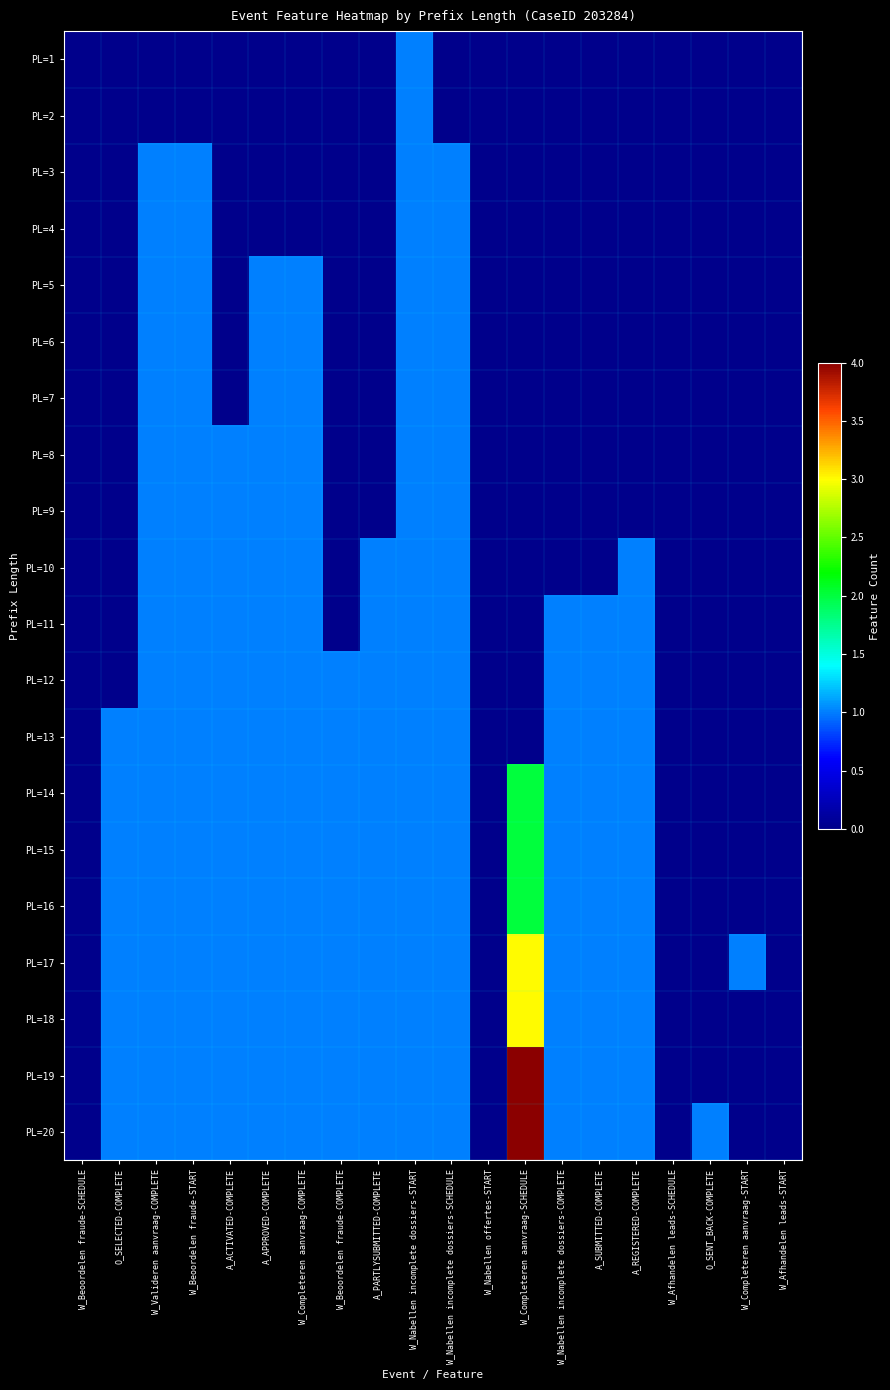

Reading right to left, transcribe all the data shown in this chart.

PL=1: W_Afhandelen leads-START=0	W_Completeren aanvraag-START=0	O_SENT_BACK-COMPLETE=0	W_Afhandelen leads-SCHEDULE=0	A_REGISTERED-COMPLETE=0	A_SUBMITTED-COMPLETE=0	W_Nabellen incomplete dossiers-COMPLETE=0	W_Completeren aanvraag-SCHEDULE=0	W_Nabellen offertes-START=0	W_Nabellen incomplete dossiers-SCHEDULE=0	W_Nabellen incomplete dossiers-START=1	A_PARTLYSUBMITTED-COMPLETE=0	W_Beoordelen fraude-COMPLETE=0	W_Completeren aanvraag-COMPLETE=0	A_APPROVED-COMPLETE=0	A_ACTIVATED-COMPLETE=0	W_Beoordelen fraude-START=0	W_Valideren aanvraag-COMPLETE=0	O_SELECTED-COMPLETE=0	W_Beoordelen fraude-SCHEDULE=0
PL=2: W_Afhandelen leads-START=0	W_Completeren aanvraag-START=0	O_SENT_BACK-COMPLETE=0	W_Afhandelen leads-SCHEDULE=0	A_REGISTERED-COMPLETE=0	A_SUBMITTED-COMPLETE=0	W_Nabellen incomplete dossiers-COMPLETE=0	W_Completeren aanvraag-SCHEDULE=0	W_Nabellen offertes-START=0	W_Nabellen incomplete dossiers-SCHEDULE=0	W_Nabellen incomplete dossiers-START=1	A_PARTLYSUBMITTED-COMPLETE=0	W_Beoordelen fraude-COMPLETE=0	W_Completeren aanvraag-COMPLETE=0	A_APPROVED-COMPLETE=0	A_ACTIVATED-COMPLETE=0	W_Beoordelen fraude-START=0	W_Valideren aanvraag-COMPLETE=0	O_SELECTED-COMPLETE=0	W_Beoordelen fraude-SCHEDULE=0
PL=3: W_Afhandelen leads-START=0	W_Completeren aanvraag-START=0	O_SENT_BACK-COMPLETE=0	W_Afhandelen leads-SCHEDULE=0	A_REGISTERED-COMPLETE=0	A_SUBMITTED-COMPLETE=0	W_Nabellen incomplete dossiers-COMPLETE=0	W_Completeren aanvraag-SCHEDULE=0	W_Nabellen offertes-START=0	W_Nabellen incomplete dossiers-SCHEDULE=1	W_Nabellen incomplete dossiers-START=1	A_PARTLYSUBMITTED-COMPLETE=0	W_Beoordelen fraude-COMPLETE=0	W_Completeren aanvraag-COMPLETE=0	A_APPROVED-COMPLETE=0	A_ACTIVATED-COMPLETE=0	W_Beoordelen fraude-START=1	W_Valideren aanvraag-COMPLETE=1	O_SELECTED-COMPLETE=0	W_Beoordelen fraude-SCHEDULE=0
PL=4: W_Afhandelen leads-START=0	W_Completeren aanvraag-START=0	O_SENT_BACK-COMPLETE=0	W_Afhandelen leads-SCHEDULE=0	A_REGISTERED-COMPLETE=0	A_SUBMITTED-COMPLETE=0	W_Nabellen incomplete dossiers-COMPLETE=0	W_Completeren aanvraag-SCHEDULE=0	W_Nabellen offertes-START=0	W_Nabellen incomplete dossiers-SCHEDULE=1	W_Nabellen incomplete dossiers-START=1	A_PARTLYSUBMITTED-COMPLETE=0	W_Beoordelen fraude-COMPLETE=0	W_Completeren aanvraag-COMPLETE=0	A_APPROVED-COMPLETE=0	A_ACTIVATED-COMPLETE=0	W_Beoordelen fraude-START=1	W_Valideren aanvraag-COMPLETE=1	O_SELECTED-COMPLETE=0	W_Beoordelen fraude-SCHEDULE=0
PL=5: W_Afhandelen leads-START=0	W_Completeren aanvraag-START=0	O_SENT_BACK-COMPLETE=0	W_Afhandelen leads-SCHEDULE=0	A_REGISTERED-COMPLETE=0	A_SUBMITTED-COMPLETE=0	W_Nabellen incomplete dossiers-COMPLETE=0	W_Completeren aanvraag-SCHEDULE=0	W_Nabellen offertes-START=0	W_Nabellen incomplete dossiers-SCHEDULE=1	W_Nabellen incomplete dossiers-START=1	A_PARTLYSUBMITTED-COMPLETE=0	W_Beoordelen fraude-COMPLETE=0	W_Completeren aanvraag-COMPLETE=1	A_APPROVED-COMPLETE=1	A_ACTIVATED-COMPLETE=0	W_Beoordelen fraude-START=1	W_Valideren aanvraag-COMPLETE=1	O_SELECTED-COMPLETE=0	W_Beoordelen fraude-SCHEDULE=0
PL=6: W_Afhandelen leads-START=0	W_Completeren aanvraag-START=0	O_SENT_BACK-COMPLETE=0	W_Afhandelen leads-SCHEDULE=0	A_REGISTERED-COMPLETE=0	A_SUBMITTED-COMPLETE=0	W_Nabellen incomplete dossiers-COMPLETE=0	W_Completeren aanvraag-SCHEDULE=0	W_Nabellen offertes-START=0	W_Nabellen incomplete dossiers-SCHEDULE=1	W_Nabellen incomplete dossiers-START=1	A_PARTLYSUBMITTED-COMPLETE=0	W_Beoordelen fraude-COMPLETE=0	W_Completeren aanvraag-COMPLETE=1	A_APPROVED-COMPLETE=1	A_ACTIVATED-COMPLETE=0	W_Beoordelen fraude-START=1	W_Valideren aanvraag-COMPLETE=1	O_SELECTED-COMPLETE=0	W_Beoordelen fraude-SCHEDULE=0
PL=7: W_Afhandelen leads-START=0	W_Completeren aanvraag-START=0	O_SENT_BACK-COMPLETE=0	W_Afhandelen leads-SCHEDULE=0	A_REGISTERED-COMPLETE=0	A_SUBMITTED-COMPLETE=0	W_Nabellen incomplete dossiers-COMPLETE=0	W_Completeren aanvraag-SCHEDULE=0	W_Nabellen offertes-START=0	W_Nabellen incomplete dossiers-SCHEDULE=1	W_Nabellen incomplete dossiers-START=1	A_PARTLYSUBMITTED-COMPLETE=0	W_Beoordelen fraude-COMPLETE=0	W_Completeren aanvraag-COMPLETE=1	A_APPROVED-COMPLETE=1	A_ACTIVATED-COMPLETE=0	W_Beoordelen fraude-START=1	W_Valideren aanvraag-COMPLETE=1	O_SELECTED-COMPLETE=0	W_Beoordelen fraude-SCHEDULE=0
PL=8: W_Afhandelen leads-START=0	W_Completeren aanvraag-START=0	O_SENT_BACK-COMPLETE=0	W_Afhandelen leads-SCHEDULE=0	A_REGISTERED-COMPLETE=0	A_SUBMITTED-COMPLETE=0	W_Nabellen incomplete dossiers-COMPLETE=0	W_Completeren aanvraag-SCHEDULE=0	W_Nabellen offertes-START=0	W_Nabellen incomplete dossiers-SCHEDULE=1	W_Nabellen incomplete dossiers-START=1	A_PARTLYSUBMITTED-COMPLETE=0	W_Beoordelen fraude-COMPLETE=0	W_Completeren aanvraag-COMPLETE=1	A_APPROVED-COMPLETE=1	A_ACTIVATED-COMPLETE=1	W_Beoordelen fraude-START=1	W_Valideren aanvraag-COMPLETE=1	O_SELECTED-COMPLETE=0	W_Beoordelen fraude-SCHEDULE=0
PL=9: W_Afhandelen leads-START=0	W_Completeren aanvraag-START=0	O_SENT_BACK-COMPLETE=0	W_Afhandelen leads-SCHEDULE=0	A_REGISTERED-COMPLETE=0	A_SUBMITTED-COMPLETE=0	W_Nabellen incomplete dossiers-COMPLETE=0	W_Completeren aanvraag-SCHEDULE=0	W_Nabellen offertes-START=0	W_Nabellen incomplete dossiers-SCHEDULE=1	W_Nabellen incomplete dossiers-START=1	A_PARTLYSUBMITTED-COMPLETE=0	W_Beoordelen fraude-COMPLETE=0	W_Completeren aanvraag-COMPLETE=1	A_APPROVED-COMPLETE=1	A_ACTIVATED-COMPLETE=1	W_Beoordelen fraude-START=1	W_Valideren aanvraag-COMPLETE=1	O_SELECTED-COMPLETE=0	W_Beoordelen fraude-SCHEDULE=0
PL=10: W_Afhandelen leads-START=0	W_Completeren aanvraag-START=0	O_SENT_BACK-COMPLETE=0	W_Afhandelen leads-SCHEDULE=0	A_REGISTERED-COMPLETE=1	A_SUBMITTED-COMPLETE=0	W_Nabellen incomplete dossiers-COMPLETE=0	W_Completeren aanvraag-SCHEDULE=0	W_Nabellen offertes-START=0	W_Nabellen incomplete dossiers-SCHEDULE=1	W_Nabellen incomplete dossiers-START=1	A_PARTLYSUBMITTED-COMPLETE=1	W_Beoordelen fraude-COMPLETE=0	W_Completeren aanvraag-COMPLETE=1	A_APPROVED-COMPLETE=1	A_ACTIVATED-COMPLETE=1	W_Beoordelen fraude-START=1	W_Valideren aanvraag-COMPLETE=1	O_SELECTED-COMPLETE=0	W_Beoordelen fraude-SCHEDULE=0
PL=11: W_Afhandelen leads-START=0	W_Completeren aanvraag-START=0	O_SENT_BACK-COMPLETE=0	W_Afhandelen leads-SCHEDULE=0	A_REGISTERED-COMPLETE=1	A_SUBMITTED-COMPLETE=1	W_Nabellen incomplete dossiers-COMPLETE=1	W_Completeren aanvraag-SCHEDULE=0	W_Nabellen offertes-START=0	W_Nabellen incomplete dossiers-SCHEDULE=1	W_Nabellen incomplete dossiers-START=1	A_PARTLYSUBMITTED-COMPLETE=1	W_Beoordelen fraude-COMPLETE=0	W_Completeren aanvraag-COMPLETE=1	A_APPROVED-COMPLETE=1	A_ACTIVATED-COMPLETE=1	W_Beoordelen fraude-START=1	W_Valideren aanvraag-COMPLETE=1	O_SELECTED-COMPLETE=0	W_Beoordelen fraude-SCHEDULE=0
PL=12: W_Afhandelen leads-START=0	W_Completeren aanvraag-START=0	O_SENT_BACK-COMPLETE=0	W_Afhandelen leads-SCHEDULE=0	A_REGISTERED-COMPLETE=1	A_SUBMITTED-COMPLETE=1	W_Nabellen incomplete dossiers-COMPLETE=1	W_Completeren aanvraag-SCHEDULE=0	W_Nabellen offertes-START=0	W_Nabellen incomplete dossiers-SCHEDULE=1	W_Nabellen incomplete dossiers-START=1	A_PARTLYSUBMITTED-COMPLETE=1	W_Beoordelen fraude-COMPLETE=1	W_Completeren aanvraag-COMPLETE=1	A_APPROVED-COMPLETE=1	A_ACTIVATED-COMPLETE=1	W_Beoordelen fraude-START=1	W_Valideren aanvraag-COMPLETE=1	O_SELECTED-COMPLETE=0	W_Beoordelen fraude-SCHEDULE=0
PL=13: W_Afhandelen leads-START=0	W_Completeren aanvraag-START=0	O_SENT_BACK-COMPLETE=0	W_Afhandelen leads-SCHEDULE=0	A_REGISTERED-COMPLETE=1	A_SUBMITTED-COMPLETE=1	W_Nabellen incomplete dossiers-COMPLETE=1	W_Completeren aanvraag-SCHEDULE=0	W_Nabellen offertes-START=0	W_Nabellen incomplete dossiers-SCHEDULE=1	W_Nabellen incomplete dossiers-START=1	A_PARTLYSUBMITTED-COMPLETE=1	W_Beoordelen fraude-COMPLETE=1	W_Completeren aanvraag-COMPLETE=1	A_APPROVED-COMPLETE=1	A_ACTIVATED-COMPLETE=1	W_Beoordelen fraude-START=1	W_Valideren aanvraag-COMPLETE=1	O_SELECTED-COMPLETE=1	W_Beoordelen fraude-SCHEDULE=0
PL=14: W_Afhandelen leads-START=0	W_Completeren aanvraag-START=0	O_SENT_BACK-COMPLETE=0	W_Afhandelen leads-SCHEDULE=0	A_REGISTERED-COMPLETE=1	A_SUBMITTED-COMPLETE=1	W_Nabellen incomplete dossiers-COMPLETE=1	W_Completeren aanvraag-SCHEDULE=2	W_Nabellen offertes-START=0	W_Nabellen incomplete dossiers-SCHEDULE=1	W_Nabellen incomplete dossiers-START=1	A_PARTLYSUBMITTED-COMPLETE=1	W_Beoordelen fraude-COMPLETE=1	W_Completeren aanvraag-COMPLETE=1	A_APPROVED-COMPLETE=1	A_ACTIVATED-COMPLETE=1	W_Beoordelen fraude-START=1	W_Valideren aanvraag-COMPLETE=1	O_SELECTED-COMPLETE=1	W_Beoordelen fraude-SCHEDULE=0
PL=15: W_Afhandelen leads-START=0	W_Completeren aanvraag-START=0	O_SENT_BACK-COMPLETE=0	W_Afhandelen leads-SCHEDULE=0	A_REGISTERED-COMPLETE=1	A_SUBMITTED-COMPLETE=1	W_Nabellen incomplete dossiers-COMPLETE=1	W_Completeren aanvraag-SCHEDULE=2	W_Nabellen offertes-START=0	W_Nabellen incomplete dossiers-SCHEDULE=1	W_Nabellen incomplete dossiers-START=1	A_PARTLYSUBMITTED-COMPLETE=1	W_Beoordelen fraude-COMPLETE=1	W_Completeren aanvraag-COMPLETE=1	A_APPROVED-COMPLETE=1	A_ACTIVATED-COMPLETE=1	W_Beoordelen fraude-START=1	W_Valideren aanvraag-COMPLETE=1	O_SELECTED-COMPLETE=1	W_Beoordelen fraude-SCHEDULE=0
PL=16: W_Afhandelen leads-START=0	W_Completeren aanvraag-START=0	O_SENT_BACK-COMPLETE=0	W_Afhandelen leads-SCHEDULE=0	A_REGISTERED-COMPLETE=1	A_SUBMITTED-COMPLETE=1	W_Nabellen incomplete dossiers-COMPLETE=1	W_Completeren aanvraag-SCHEDULE=2	W_Nabellen offertes-START=0	W_Nabellen incomplete dossiers-SCHEDULE=1	W_Nabellen incomplete dossiers-START=1	A_PARTLYSUBMITTED-COMPLETE=1	W_Beoordelen fraude-COMPLETE=1	W_Completeren aanvraag-COMPLETE=1	A_APPROVED-COMPLETE=1	A_ACTIVATED-COMPLETE=1	W_Beoordelen fraude-START=1	W_Valideren aanvraag-COMPLETE=1	O_SELECTED-COMPLETE=1	W_Beoordelen fraude-SCHEDULE=0
PL=17: W_Afhandelen leads-START=0	W_Completeren aanvraag-START=1	O_SENT_BACK-COMPLETE=0	W_Afhandelen leads-SCHEDULE=0	A_REGISTERED-COMPLETE=1	A_SUBMITTED-COMPLETE=1	W_Nabellen incomplete dossiers-COMPLETE=1	W_Completeren aanvraag-SCHEDULE=3	W_Nabellen offertes-START=0	W_Nabellen incomplete dossiers-SCHEDULE=1	W_Nabellen incomplete dossiers-START=1	A_PARTLYSUBMITTED-COMPLETE=1	W_Beoordelen fraude-COMPLETE=1	W_Completeren aanvraag-COMPLETE=1	A_APPROVED-COMPLETE=1	A_ACTIVATED-COMPLETE=1	W_Beoordelen fraude-START=1	W_Valideren aanvraag-COMPLETE=1	O_SELECTED-COMPLETE=1	W_Beoordelen fraude-SCHEDULE=0
PL=18: W_Afhandelen leads-START=0	W_Completeren aanvraag-START=0	O_SENT_BACK-COMPLETE=0	W_Afhandelen leads-SCHEDULE=0	A_REGISTERED-COMPLETE=1	A_SUBMITTED-COMPLETE=1	W_Nabellen incomplete dossiers-COMPLETE=1	W_Completeren aanvraag-SCHEDULE=3	W_Nabellen offertes-START=0	W_Nabellen incomplete dossiers-SCHEDULE=1	W_Nabellen incomplete dossiers-START=1	A_PARTLYSUBMITTED-COMPLETE=1	W_Beoordelen fraude-COMPLETE=1	W_Completeren aanvraag-COMPLETE=1	A_APPROVED-COMPLETE=1	A_ACTIVATED-COMPLETE=1	W_Beoordelen fraude-START=1	W_Valideren aanvraag-COMPLETE=1	O_SELECTED-COMPLETE=1	W_Beoordelen fraude-SCHEDULE=0
PL=19: W_Afhandelen leads-START=0	W_Completeren aanvraag-START=0	O_SENT_BACK-COMPLETE=0	W_Afhandelen leads-SCHEDULE=0	A_REGISTERED-COMPLETE=1	A_SUBMITTED-COMPLETE=1	W_Nabellen incomplete dossiers-COMPLETE=1	W_Completeren aanvraag-SCHEDULE=4	W_Nabellen offertes-START=0	W_Nabellen incomplete dossiers-SCHEDULE=1	W_Nabellen incomplete dossiers-START=1	A_PARTLYSUBMITTED-COMPLETE=1	W_Beoordelen fraude-COMPLETE=1	W_Completeren aanvraag-COMPLETE=1	A_APPROVED-COMPLETE=1	A_ACTIVATED-COMPLETE=1	W_Beoordelen fraude-START=1	W_Valideren aanvraag-COMPLETE=1	O_SELECTED-COMPLETE=1	W_Beoordelen fraude-SCHEDULE=0
PL=20: W_Afhandelen leads-START=0	W_Completeren aanvraag-START=0	O_SENT_BACK-COMPLETE=1	W_Afhandelen leads-SCHEDULE=0	A_REGISTERED-COMPLETE=1	A_SUBMITTED-COMPLETE=1	W_Nabellen incomplete dossiers-COMPLETE=1	W_Completeren aanvraag-SCHEDULE=4	W_Nabellen offertes-START=0	W_Nabellen incomplete dossiers-SCHEDULE=1	W_Nabellen incomplete dossiers-START=1	A_PARTLYSUBMITTED-COMPLETE=1	W_Beoordelen fraude-COMPLETE=1	W_Completeren aanvraag-COMPLETE=1	A_APPROVED-COMPLETE=1	A_ACTIVATED-COMPLETE=1	W_Beoordelen fraude-START=1	W_Valideren aanvraag-COMPLETE=1	O_SELECTED-COMPLETE=1	W_Beoordelen fraude-SCHEDULE=0